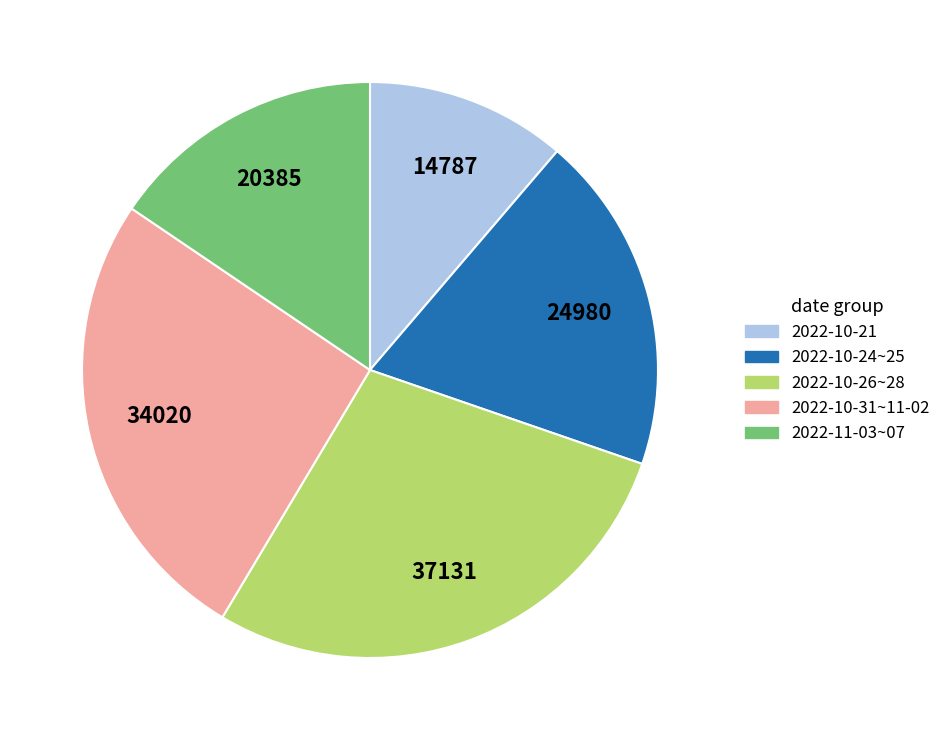

Which category has the smallest portion of the pie?

2022-10-21